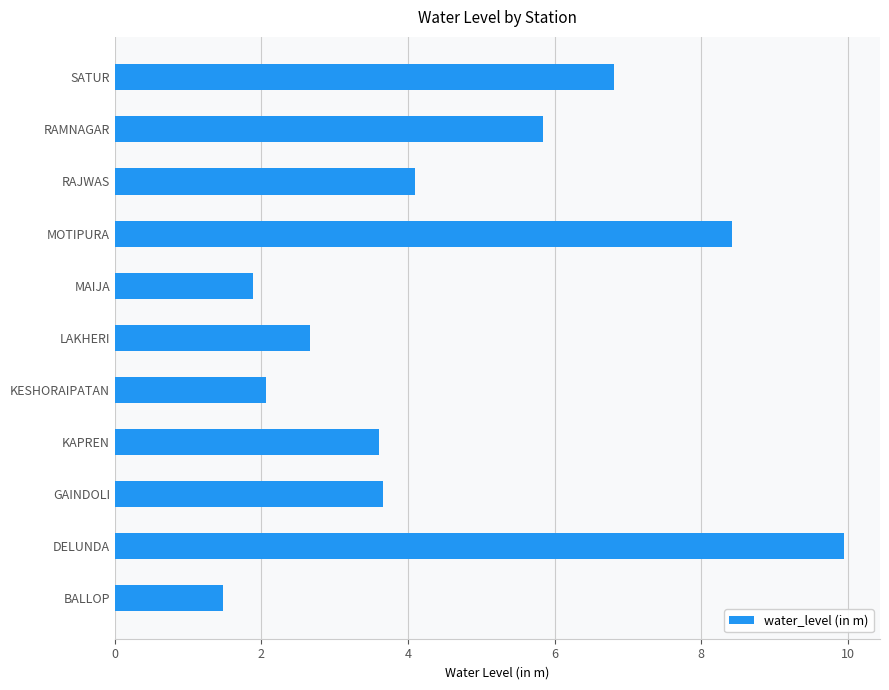

What is the sum of all values?

50.4